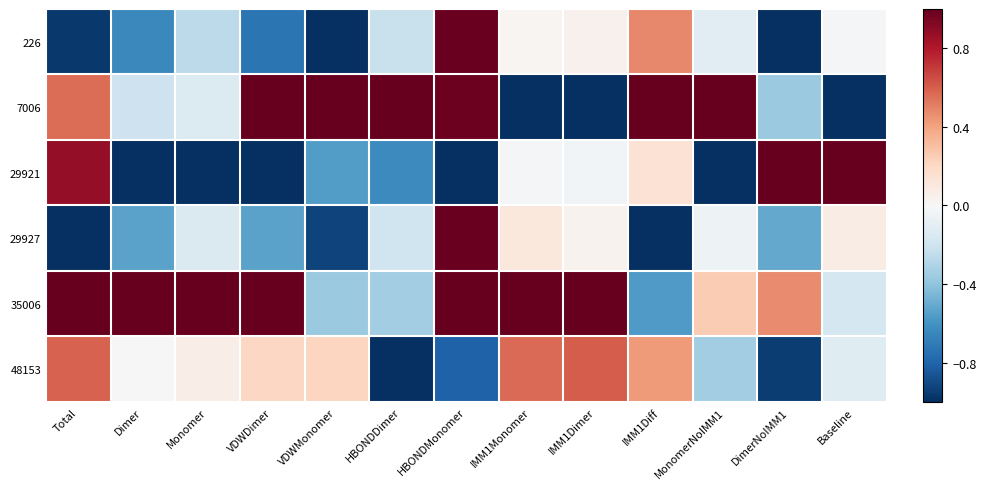

Reading left to right, what are all the values shown in this chart?

226: Total=-1.0	Dimer=-0.6	Monomer=-0.3	VDWDimer=-0.7	VDWMonomer=-1.0	HBONDDimer=-0.2	HBONDMonomer=1.0	IMM1Monomer=0.0	IMM1Dimer=0.0	IMM1Diff=0.5	MonomerNoIMM1=-0.1	DimerNoIMM1=-1.0	Baseline=-0.0
7006: Total=0.6	Dimer=-0.2	Monomer=-0.1	VDWDimer=1.0	VDWMonomer=1.0	HBONDDimer=1.0	HBONDMonomer=1.0	IMM1Monomer=-1.0	IMM1Dimer=-1.0	IMM1Diff=1.0	MonomerNoIMM1=1.0	DimerNoIMM1=-0.4	Baseline=-1.0
29921: Total=0.9	Dimer=-1.0	Monomer=-1.0	VDWDimer=-1.0	VDWMonomer=-0.6	HBONDDimer=-0.6	HBONDMonomer=-1.0	IMM1Monomer=-0.0	IMM1Dimer=-0.0	IMM1Diff=0.1	MonomerNoIMM1=-1.0	DimerNoIMM1=1.0	Baseline=1.0
29927: Total=-1.0	Dimer=-0.5	Monomer=-0.1	VDWDimer=-0.5	VDWMonomer=-0.9	HBONDDimer=-0.2	HBONDMonomer=1.0	IMM1Monomer=0.1	IMM1Dimer=0.0	IMM1Diff=-1.0	MonomerNoIMM1=-0.1	DimerNoIMM1=-0.5	Baseline=0.1
35006: Total=1.0	Dimer=1.0	Monomer=1.0	VDWDimer=1.0	VDWMonomer=-0.4	HBONDDimer=-0.3	HBONDMonomer=1.0	IMM1Monomer=1.0	IMM1Dimer=1.0	IMM1Diff=-0.6	MonomerNoIMM1=0.3	DimerNoIMM1=0.5	Baseline=-0.2
48153: Total=0.6	Dimer=-0.0	Monomer=0.1	VDWDimer=0.2	VDWMonomer=0.2	HBONDDimer=-1.0	HBONDMonomer=-0.8	IMM1Monomer=0.6	IMM1Dimer=0.6	IMM1Diff=0.4	MonomerNoIMM1=-0.3	DimerNoIMM1=-0.9	Baseline=-0.1